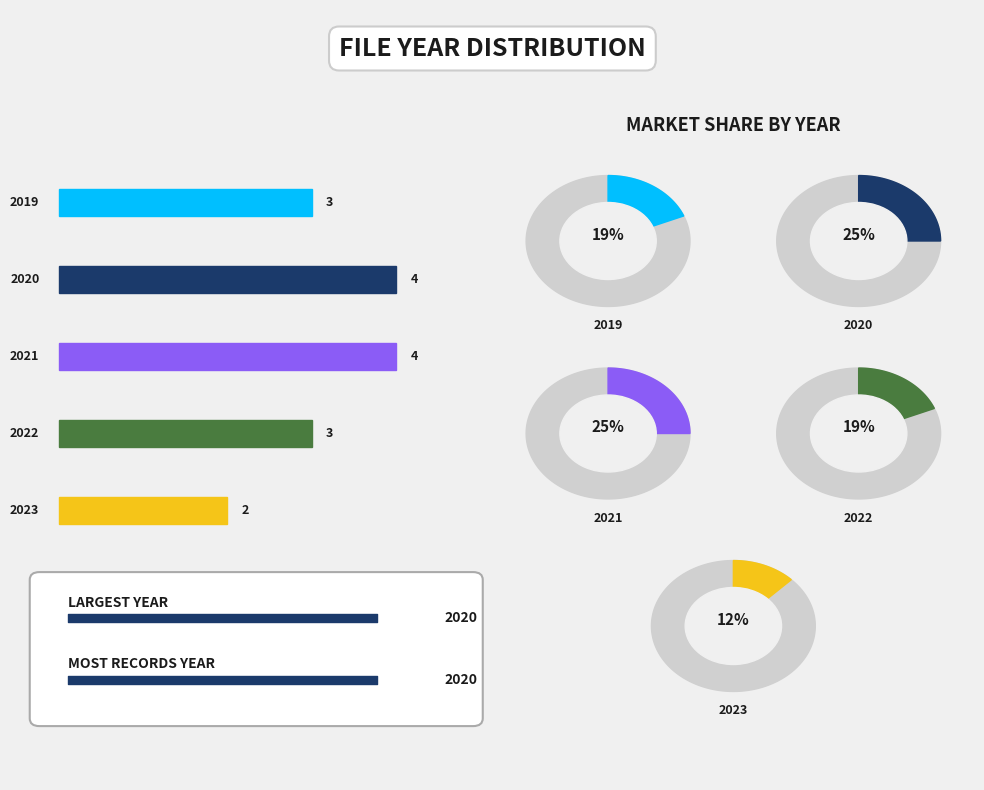

Between 2021 and 2022, which is larger?

2021